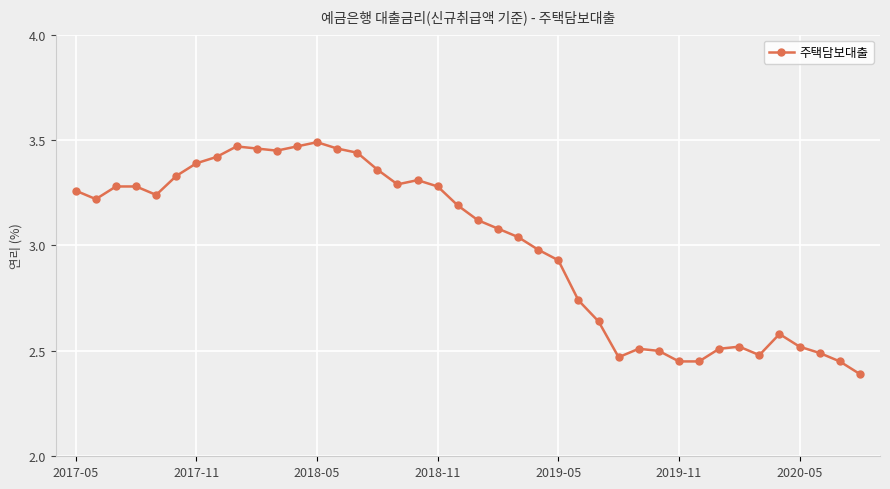

True or false: the data has more than 0 interior local peaks.

True